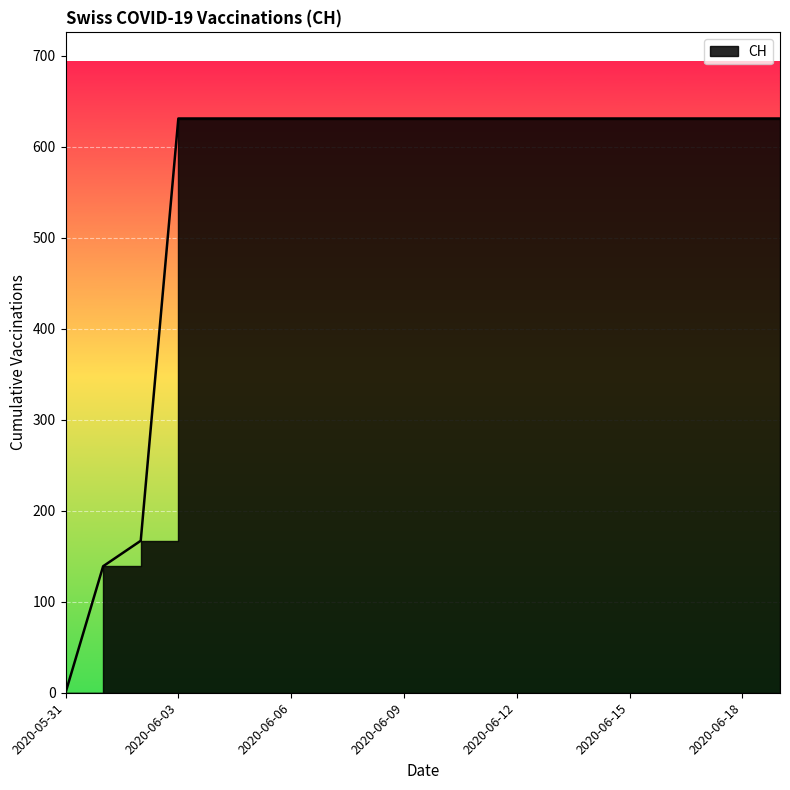

What is the label of the 12th point from the left?

2020-06-11